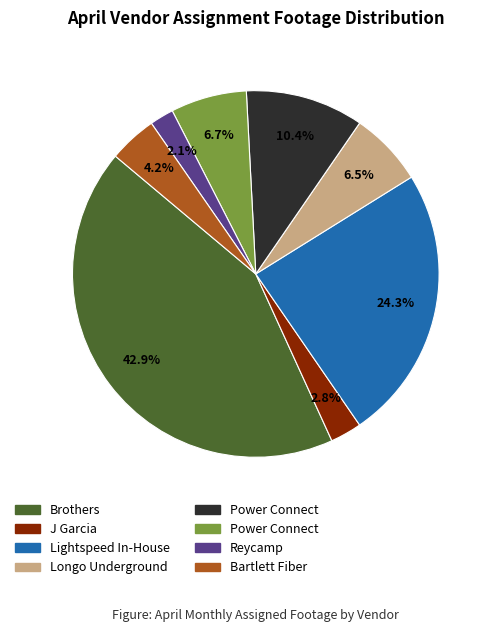

Count the number of slices in the pie.

8